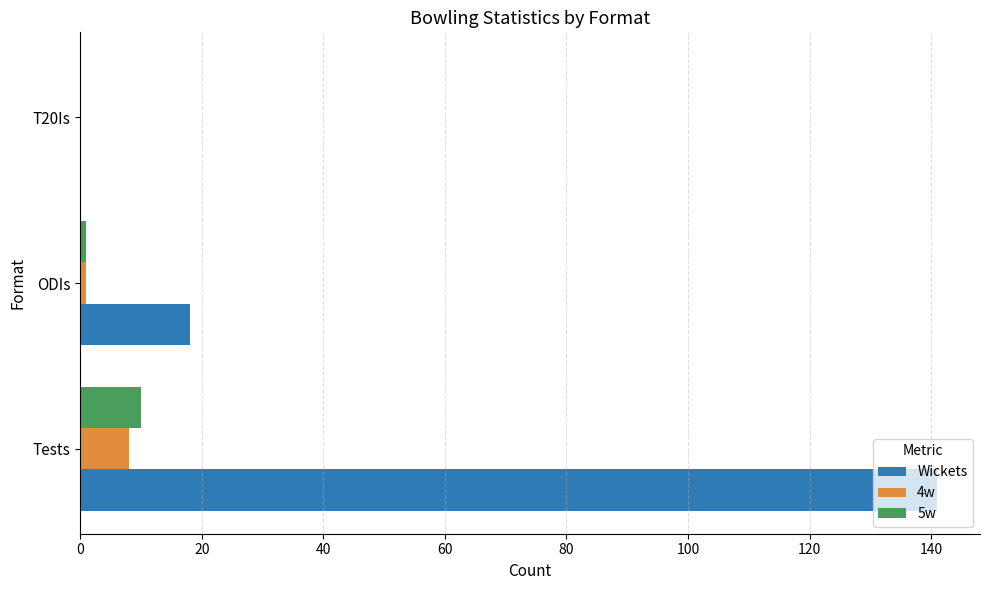

What is the sum of all 4w values?

9